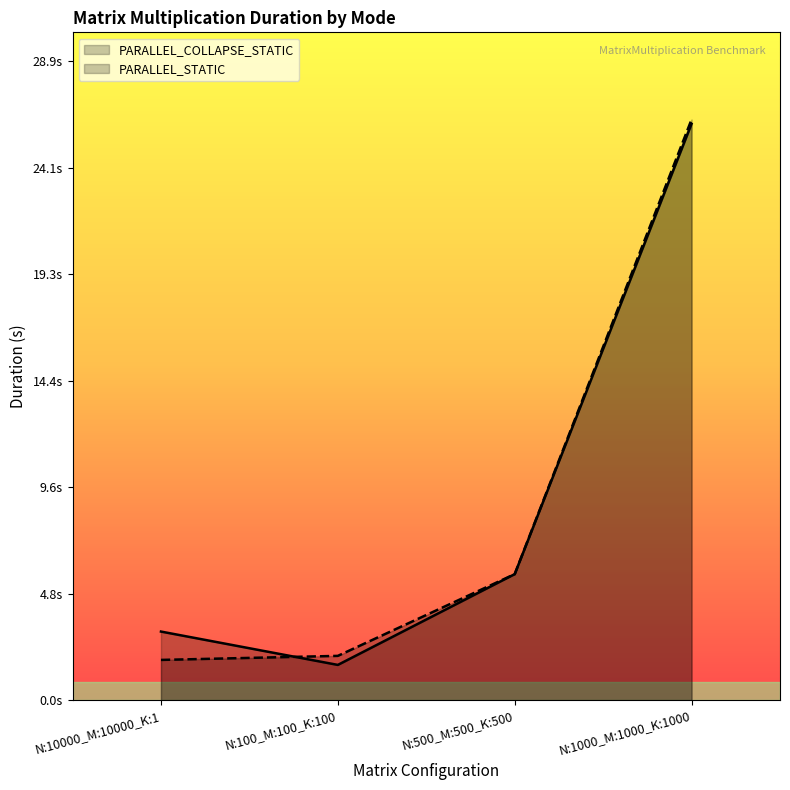

True or false: PARALLEL_STATIC has more than 1 points higher than both neighbors.

False